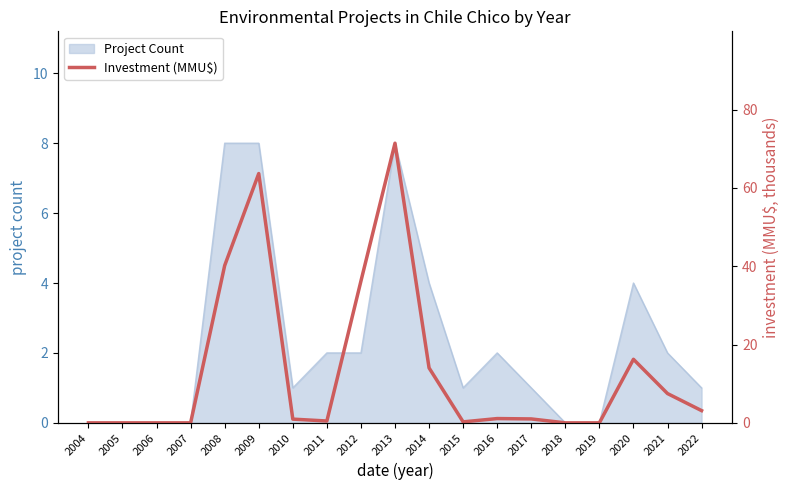

At which category does the chart reach its minimum across all series?

2004